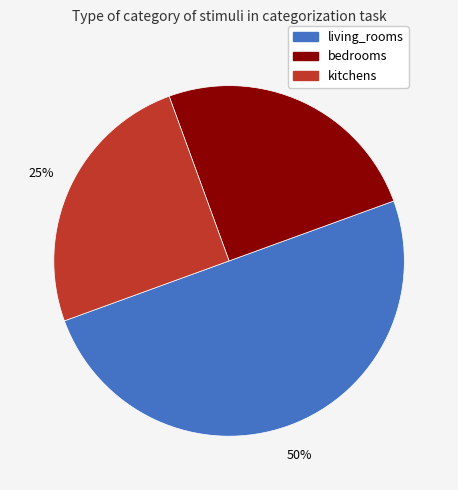

To the nearest percent, what is the average slice percentage?

33%